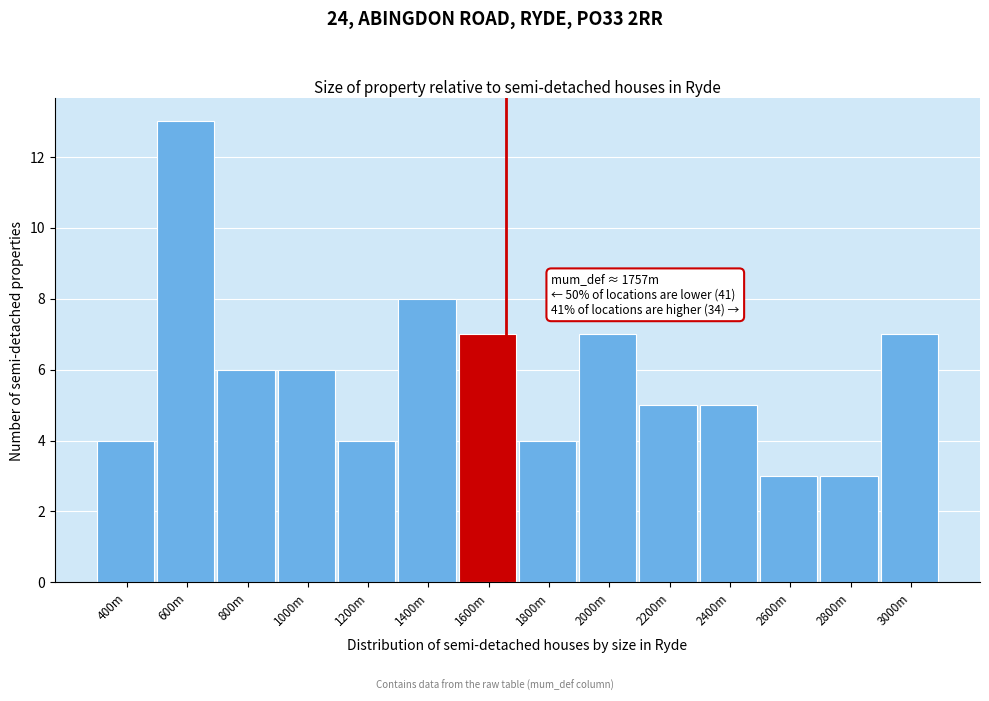

Reading right to left, list all the values displayed in this chart.

7	3	3	5	5	7	4	7	8	4	6	6	13	4